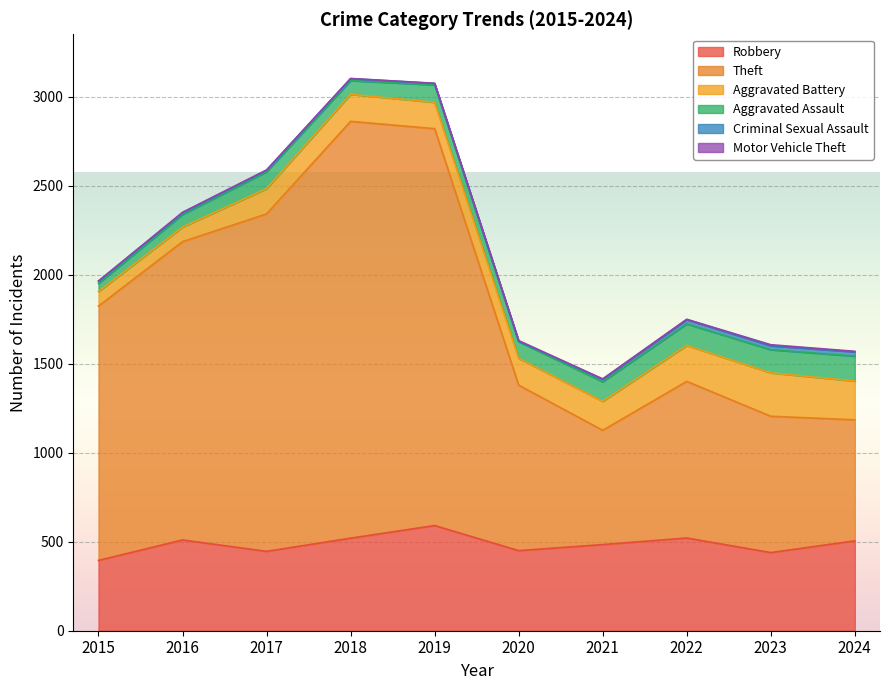

What is the average value of the Aggravated Assault series?

98